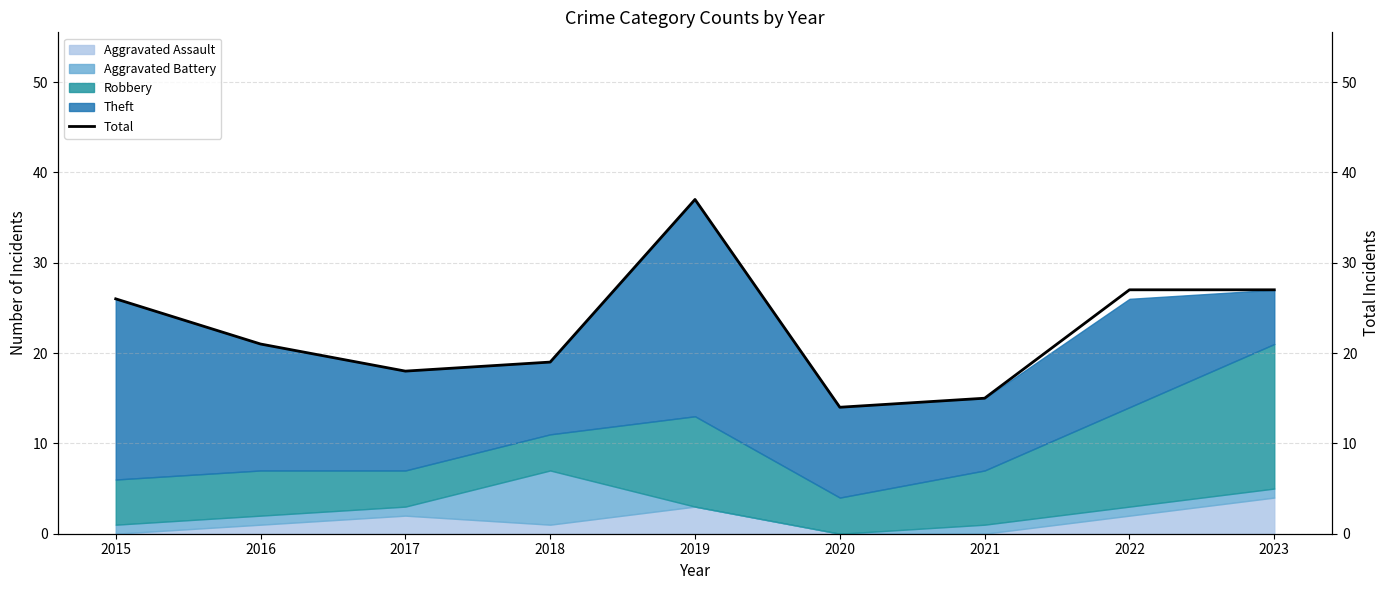

The chart shows a value of 15 at 2023. True or false?

False